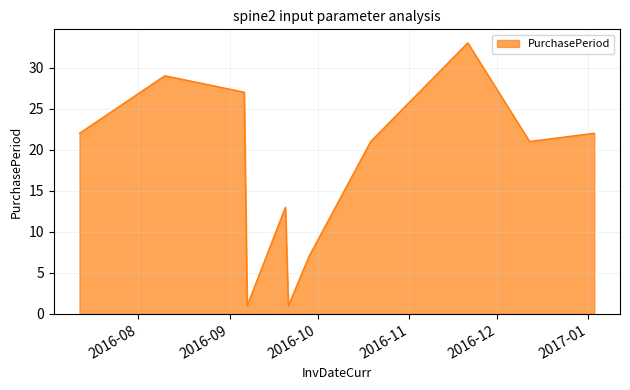

What is the maximum value shown in the chart?

33